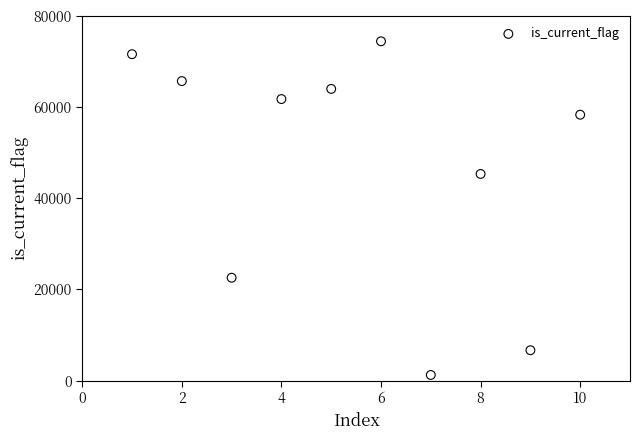

What Y value in the scatter plot is closest to 37839?

45337